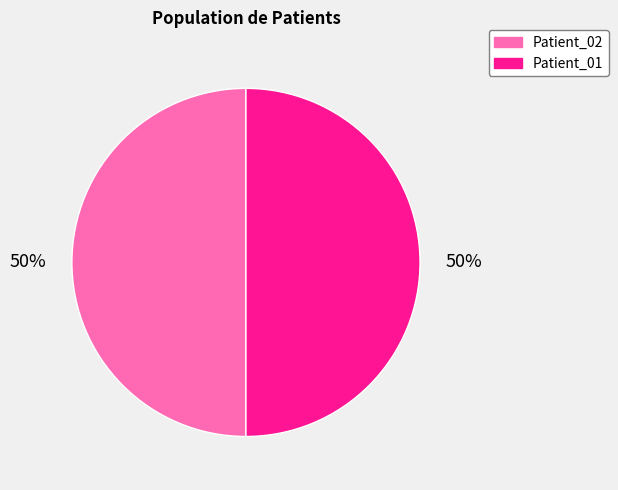

How many segments does this pie chart have?

2